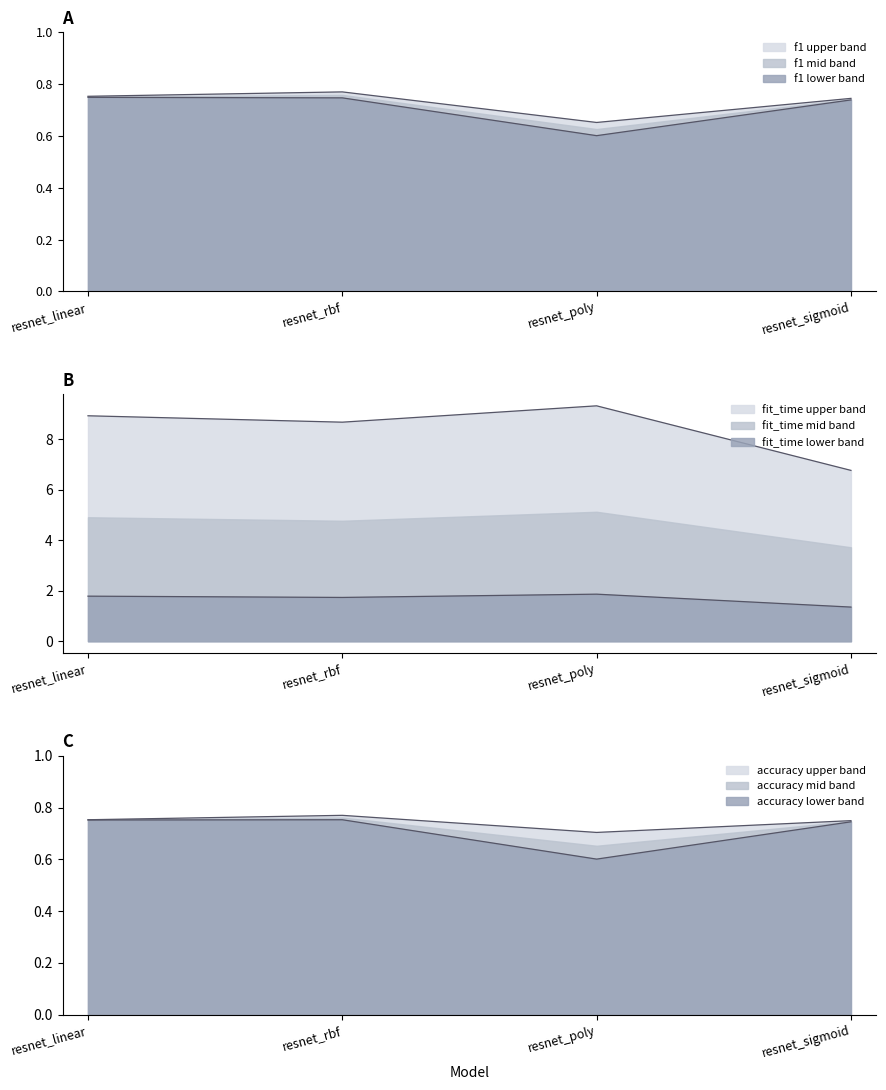

Which series has the largest total across all categories?

fit_time